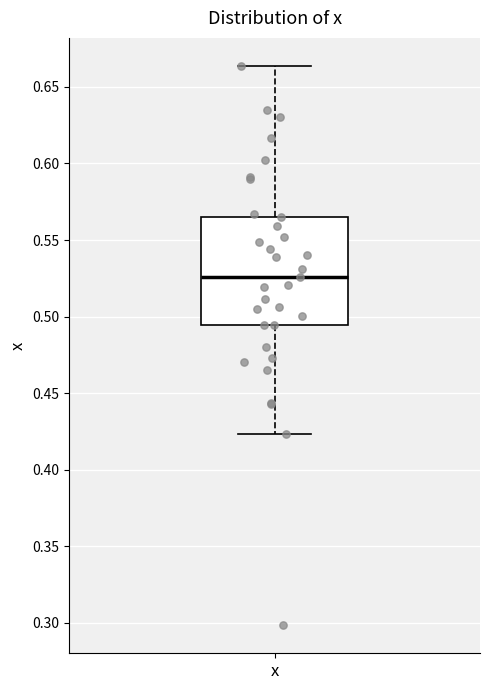

Read this box plot against the y-axis: the position of the median line, the range covered by the box, and the ends of both whiskers. The values are not printed on the chart, so give them approximately, as read against the axis.

median 0.525, box 0.495 to 0.565, whiskers 0.425 to 0.665